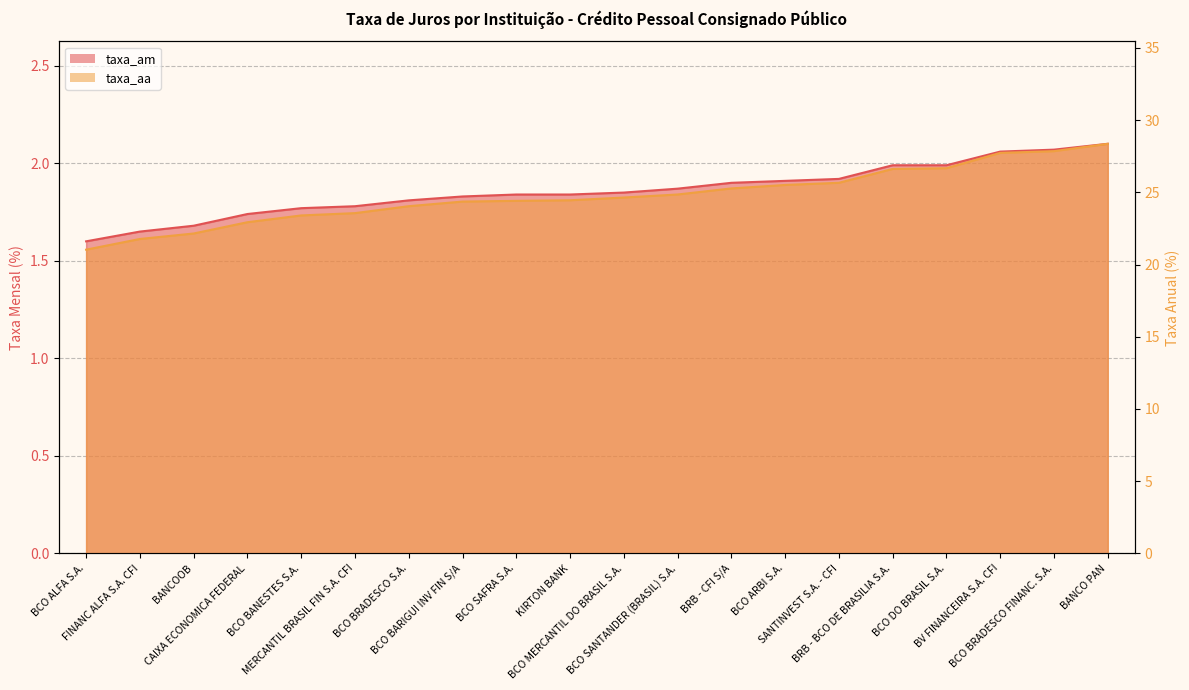

What value does the taxa_aa series have at BCO BARIGUI INV FIN S/A?

24.4